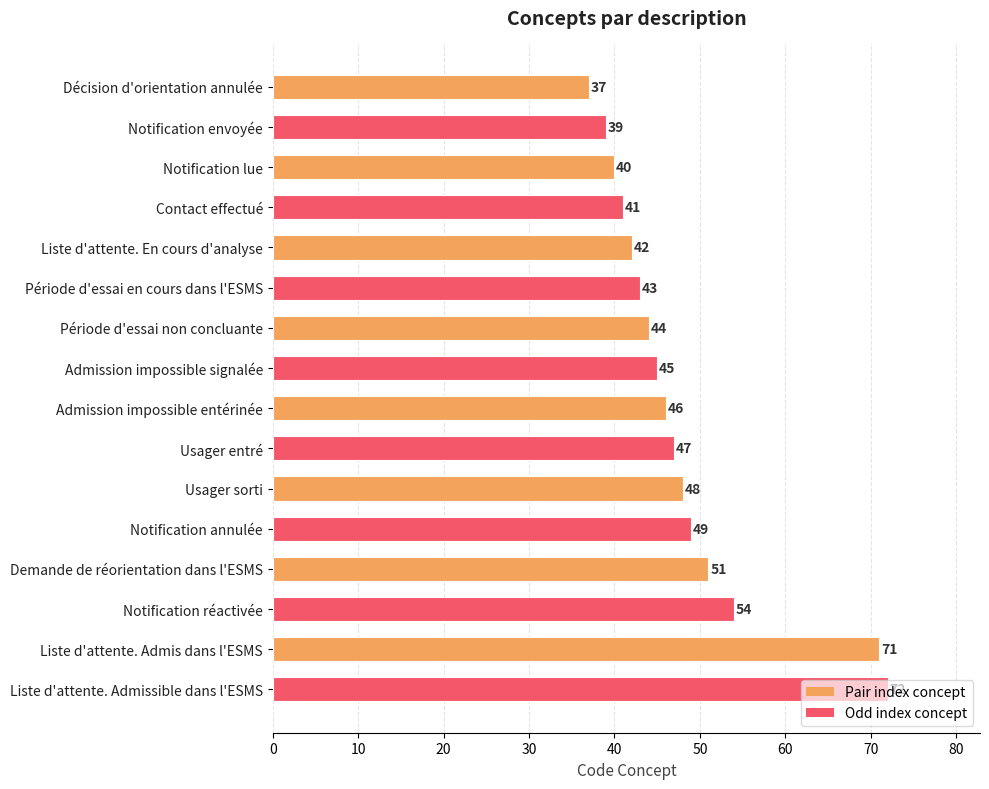

Rank the categories by value from highest to lowest.

Liste d'attente. Admissible dans l'ESMS, Liste d'attente. Admis dans l'ESMS, Notification réactivée, Demande de réorientation dans l'ESMS, Notification annulée, Usager sorti, Usager entré, Admission impossible entérinée, Admission impossible signalée, Période d'essai non concluante, Période d'essai en cours dans l'ESMS, Liste d'attente. En cours d'analyse, Contact effectué, Notification lue, Notification envoyée, Décision d'orientation annulée